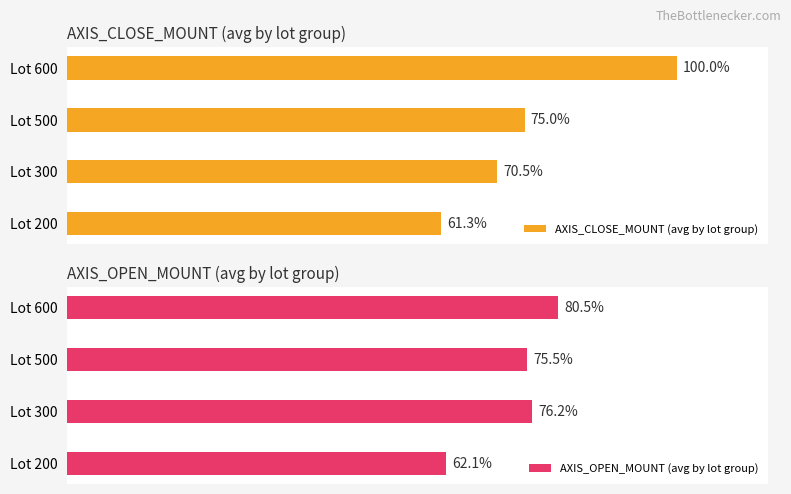

Which series has the widest spread of values?

AXIS_CLOSE_MOUNT (avg by lot group)